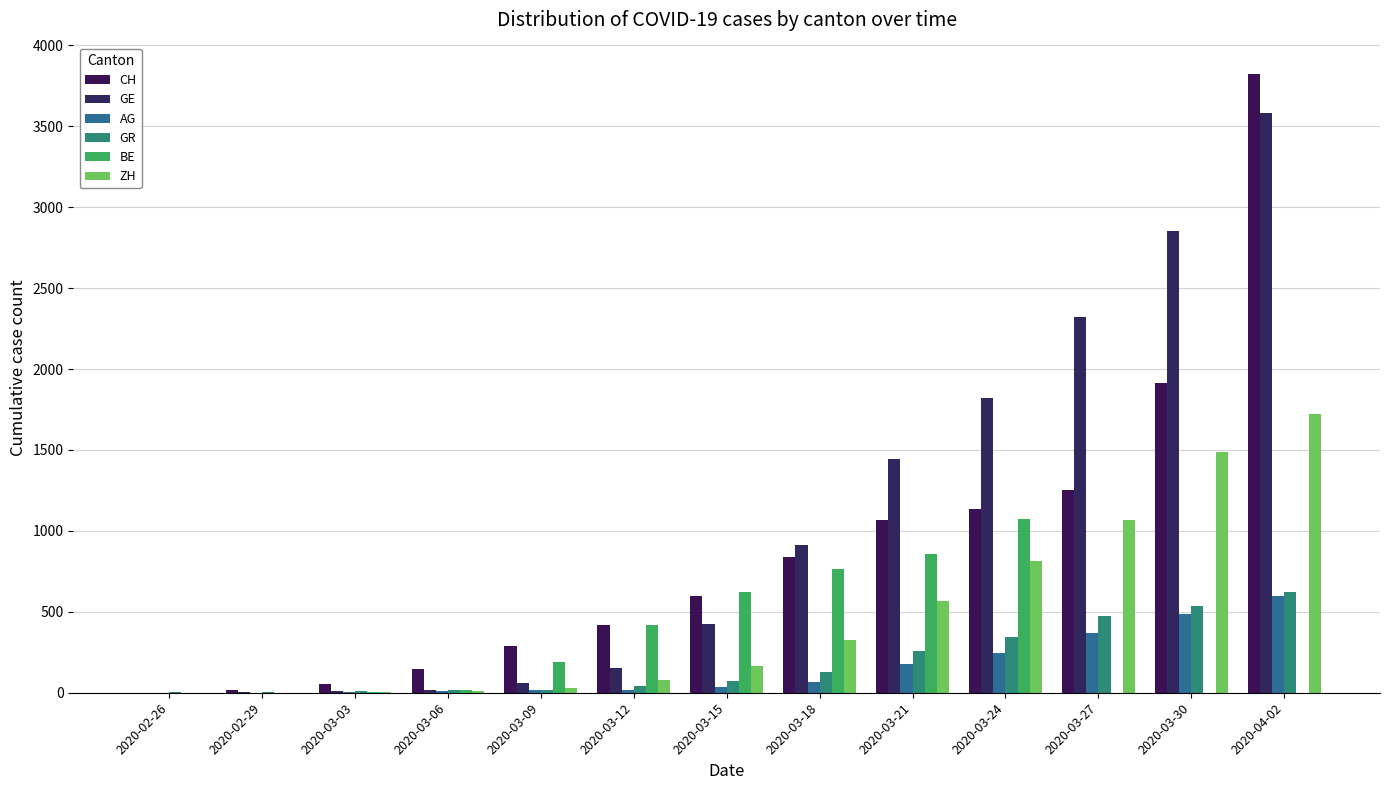

True or false: BE has a value of 0 at 2020-03-27.

True